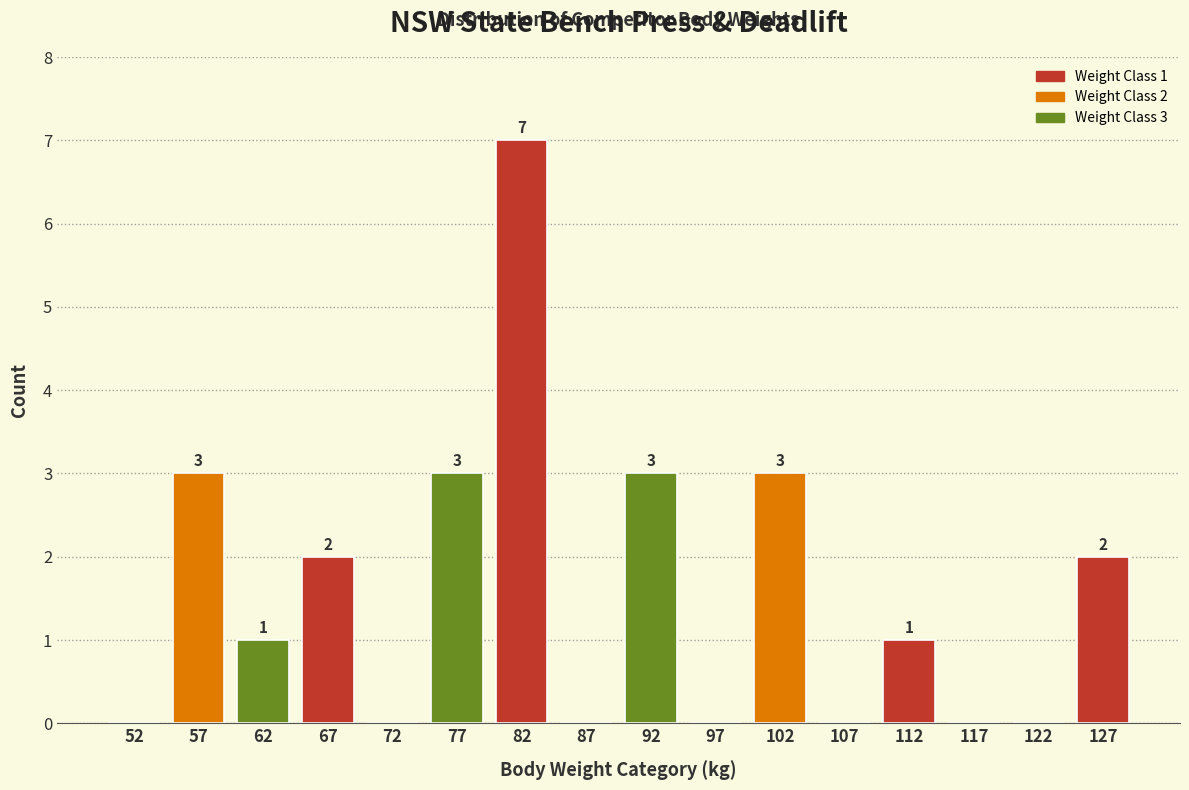

Which range on the x-axis has the tallest bar?

80 to 85